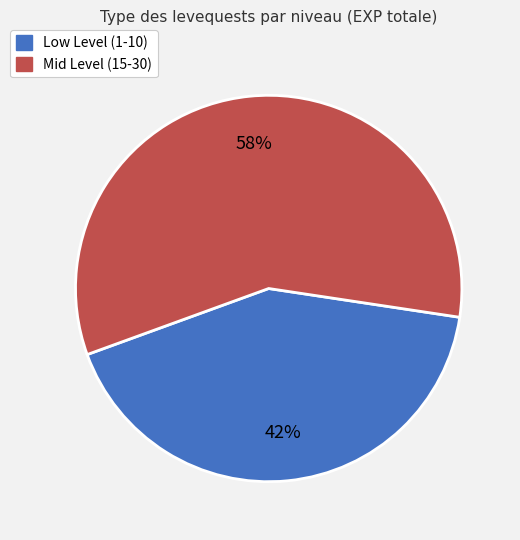

To the nearest percent, what is the difference between the largest and smallest slice percentages?

16%